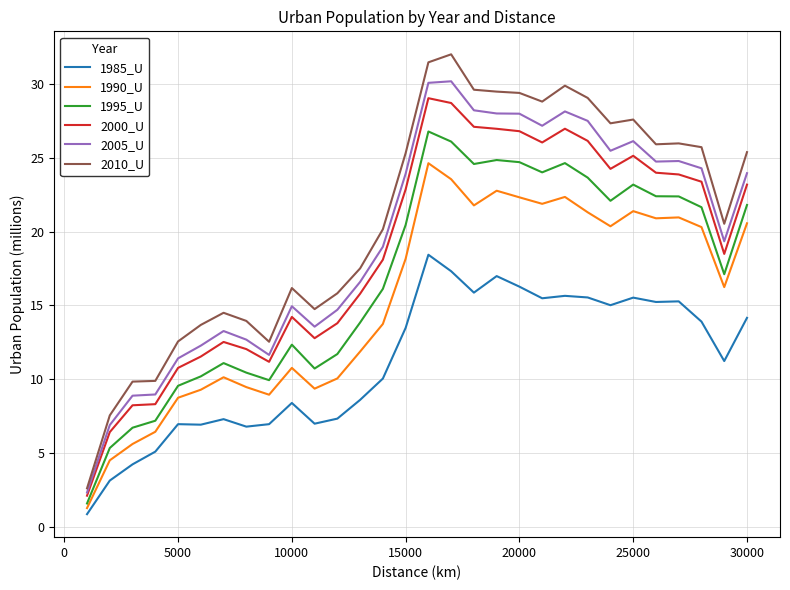

What is the minimum value for 1990_U?

1.3